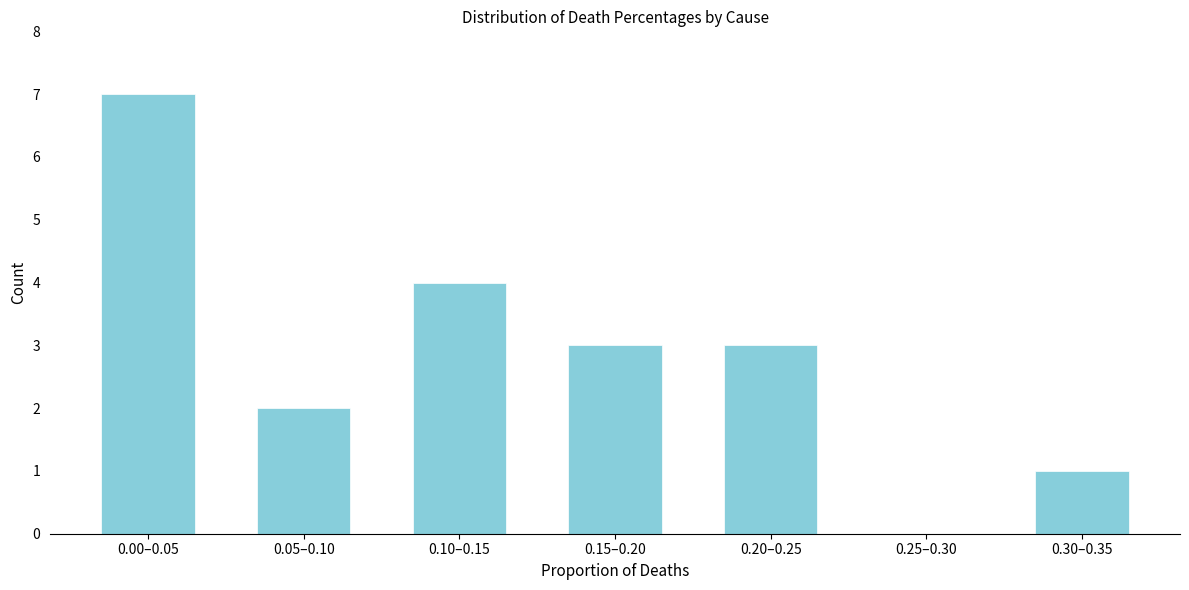

Reading left to right, transcribe all the data shown in this chart.

0.00–0.05=7	0.05–0.10=2	0.10–0.15=4	0.15–0.20=3	0.20–0.25=3	0.25–0.30=0	0.30–0.35=1